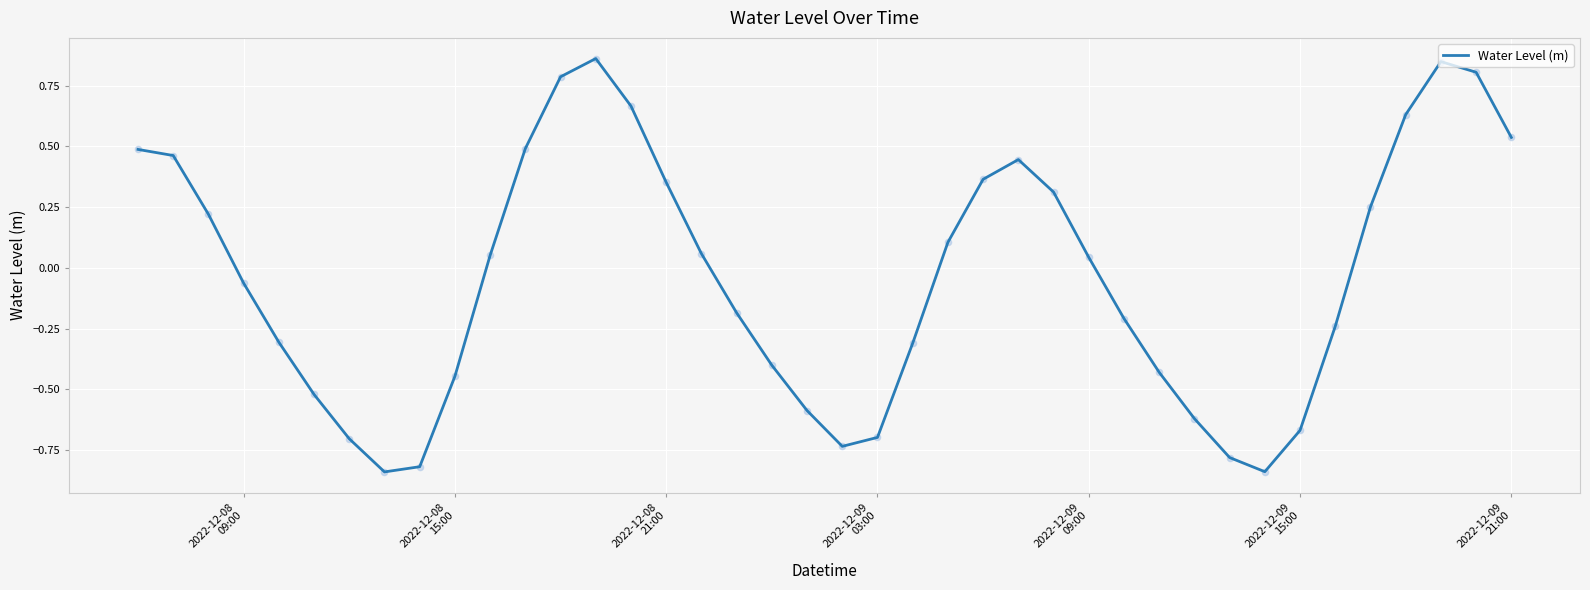

What is the difference between the maximum and minimum values?

1.7